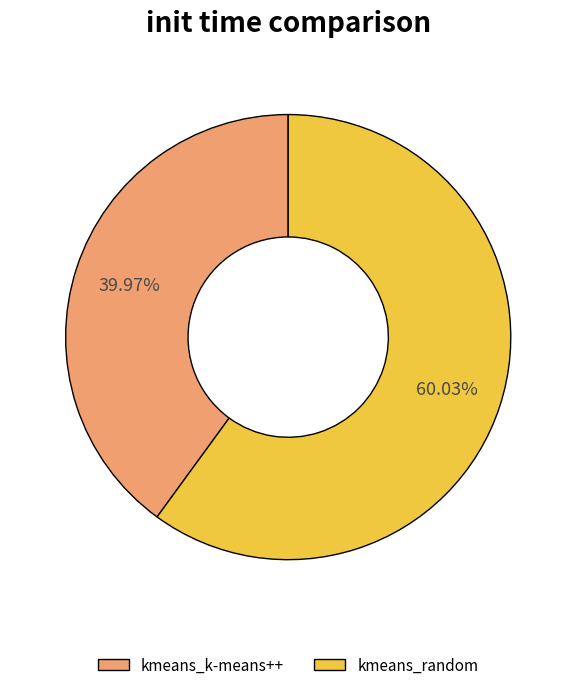

How many slices are in this pie chart?

2